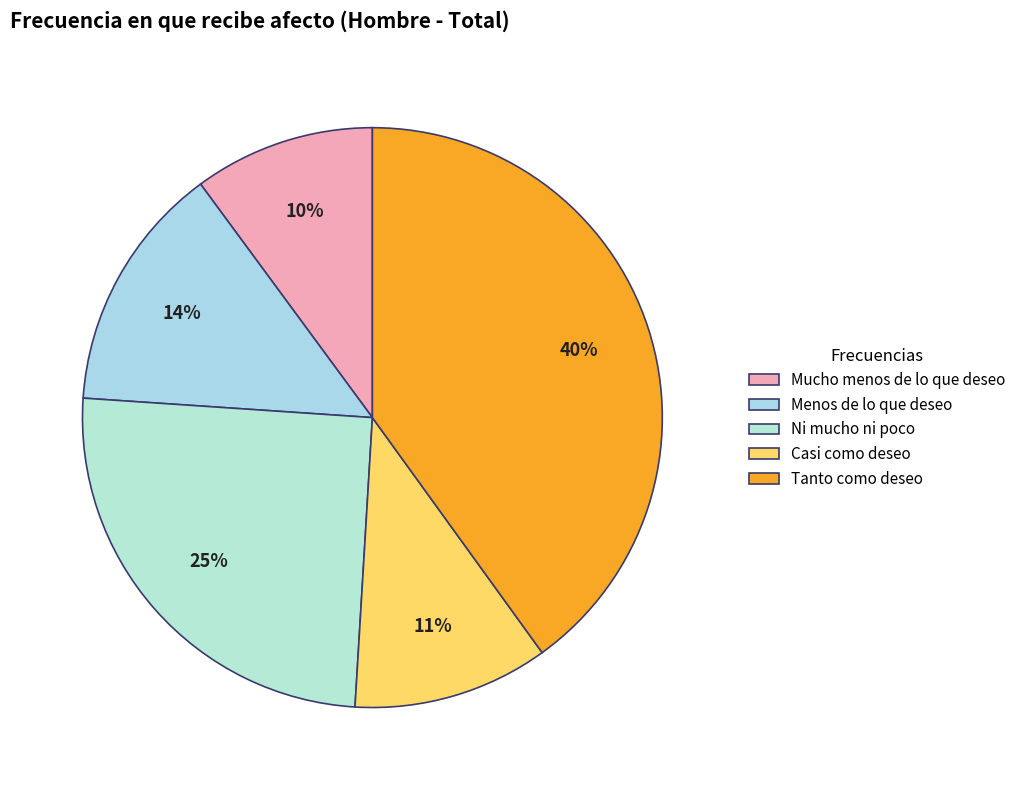

The Menos de lo que deseo slice represents 1% of the pie. True or false?

False